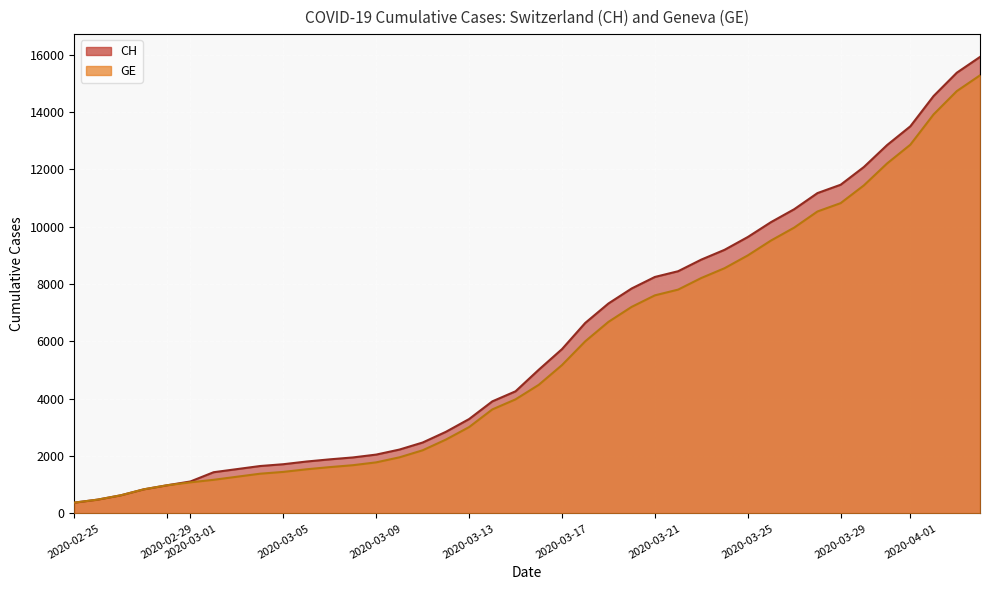

Rank the series by their average value, from lowest to highest.

GE, CH